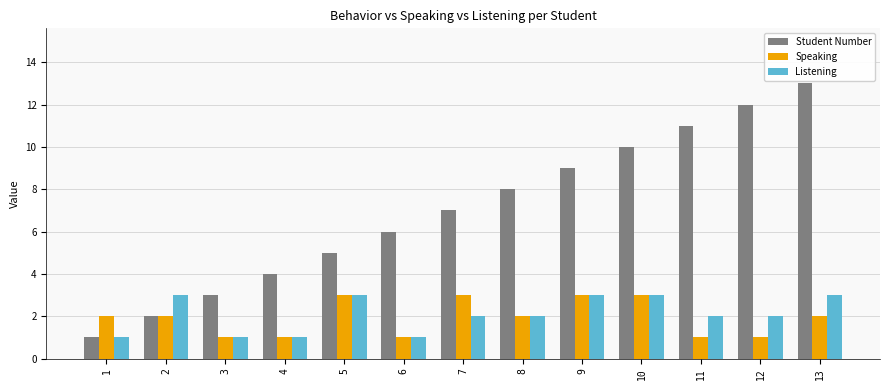

What are all the series names shown in the legend?

Student Number, Speaking, Listening